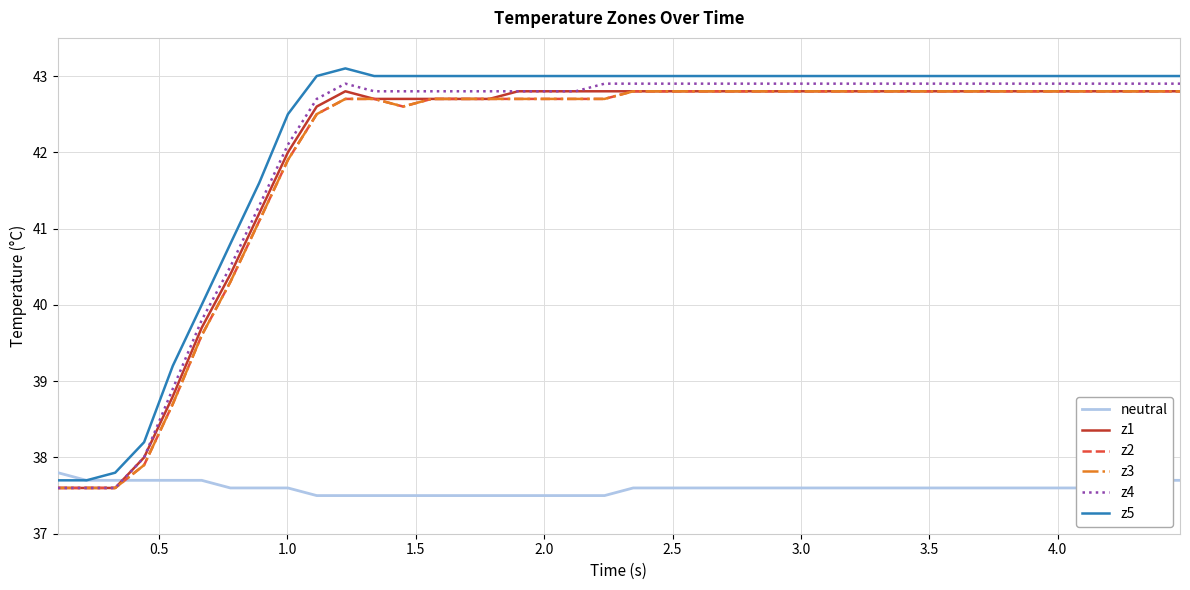

Does the chart have visible grid lines?

Yes